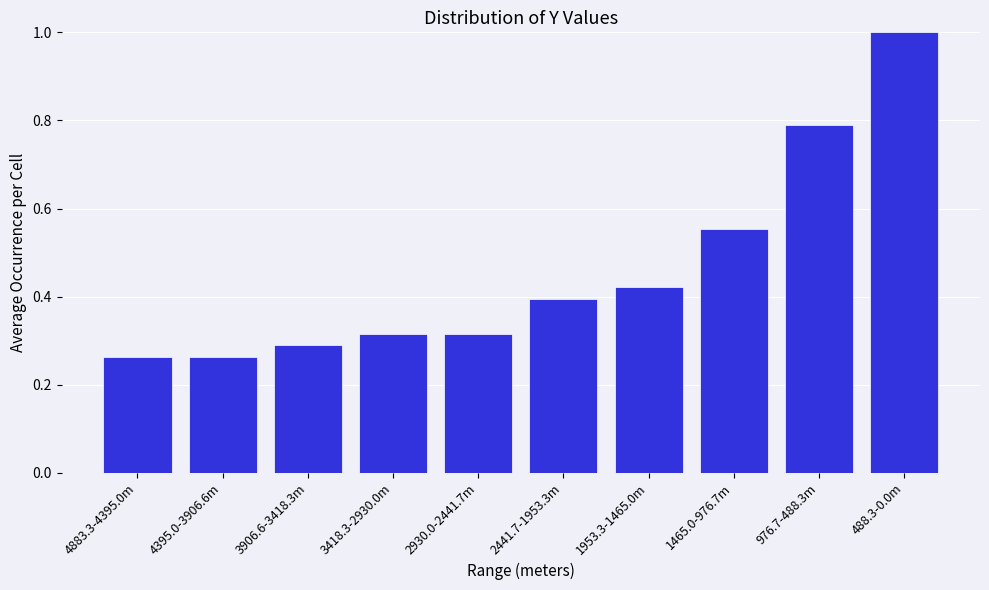

What is the sum of all values?

4.6